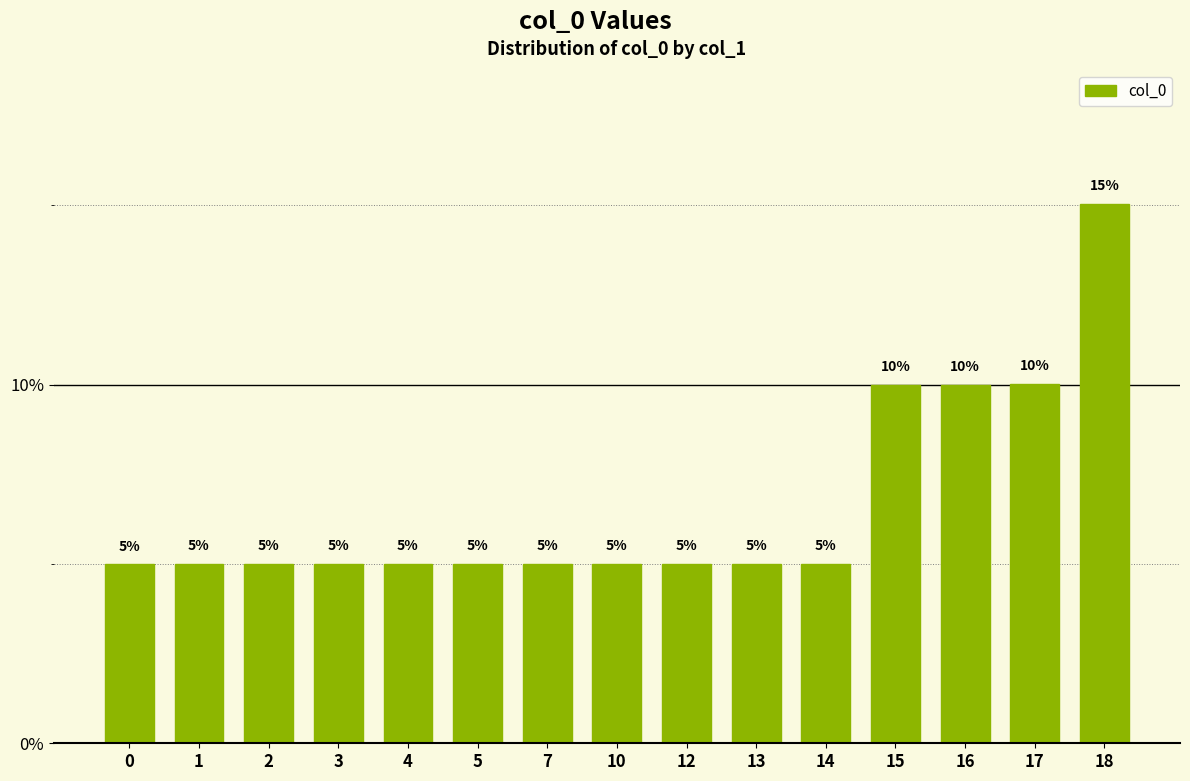

True or false: the data shows 5.0 at 14.

True